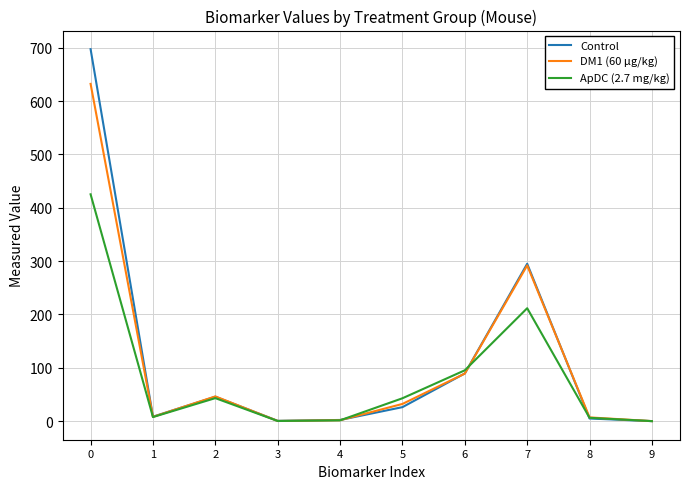

Is the value of ApDC (2.7 mg/kg) at 0 greater than the value of Control at 5?

Yes